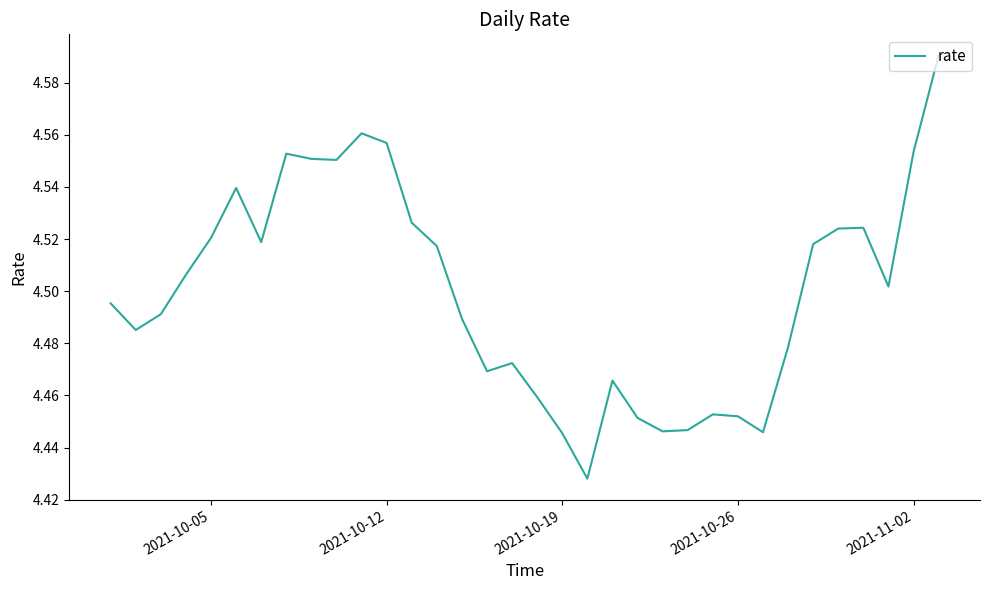

What is the difference between the maximum and minimum values?

0.2